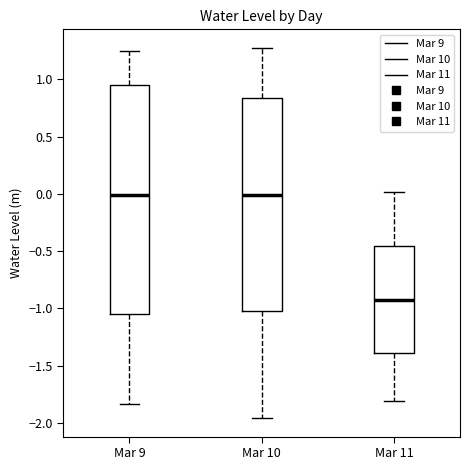

Which box is the tallest, from its lower edge to its upper edge?

Mar 9